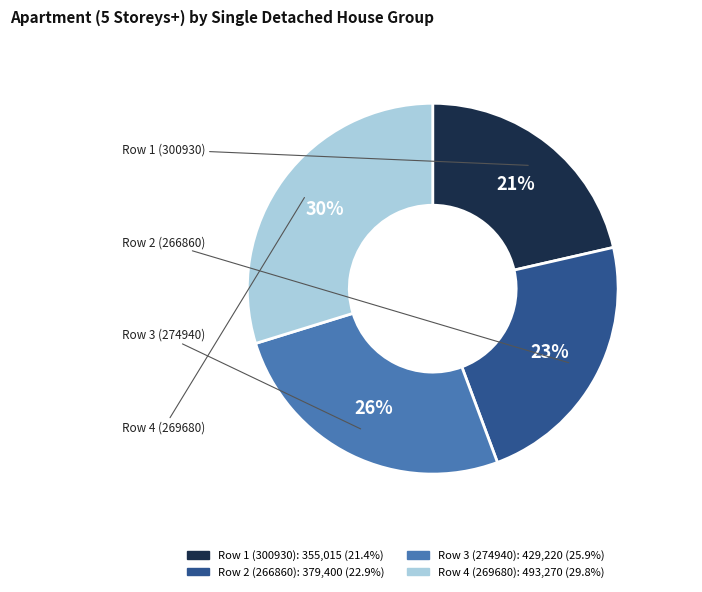

To the nearest percent, what is the average slice percentage?

25%